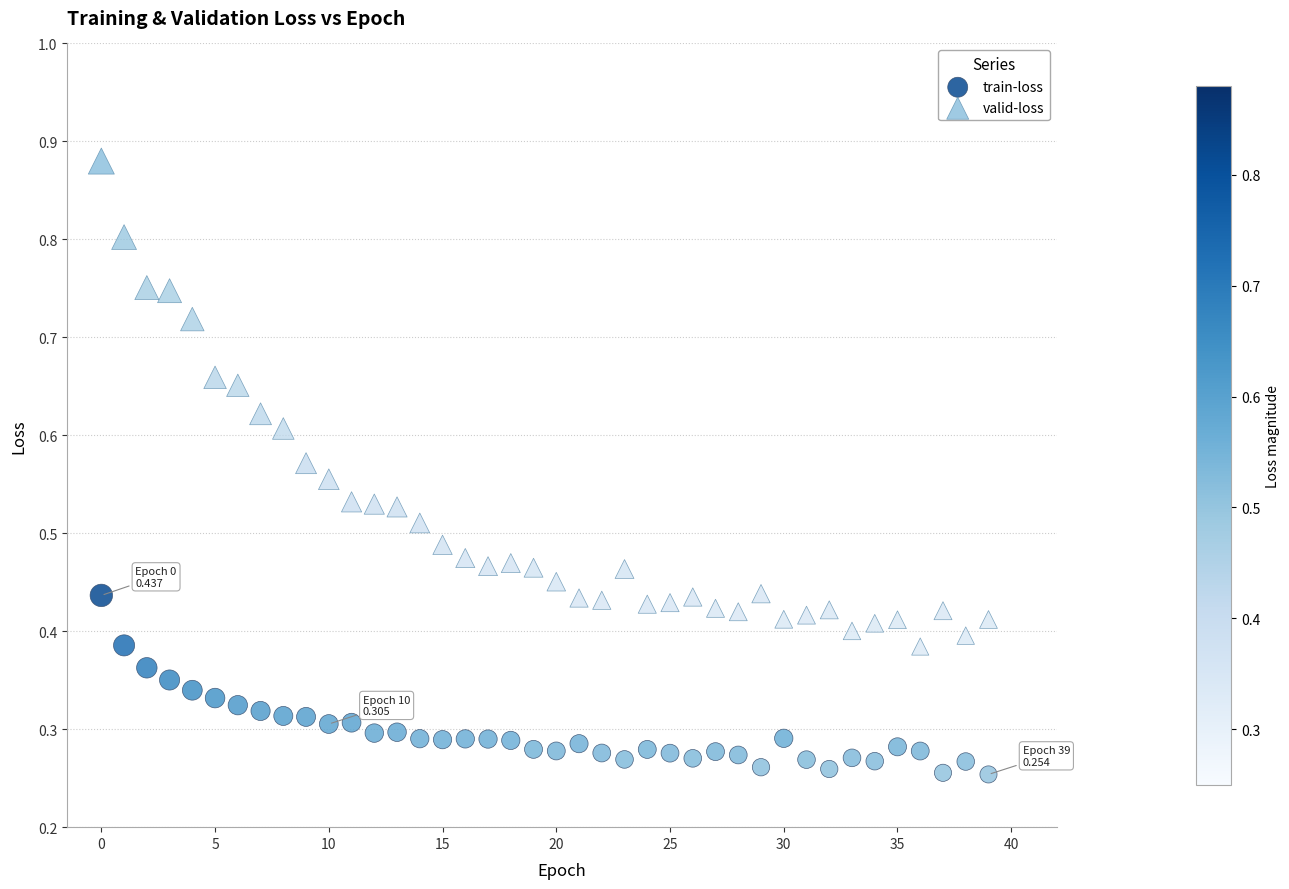

Which series has the largest Y range (max minus min)?

valid-loss